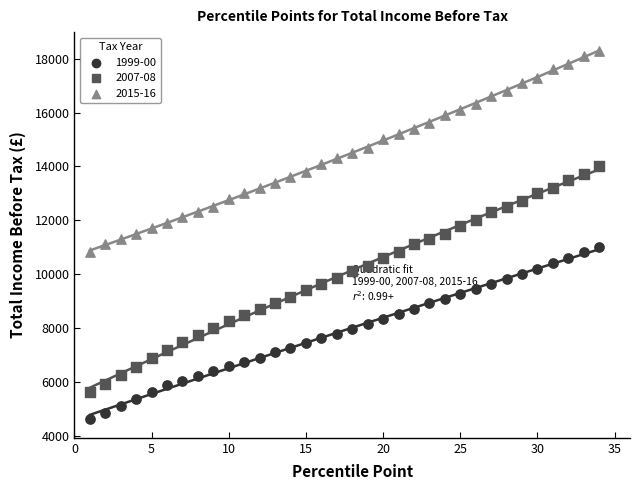

Across all data points, what is the range of X values (max minus min)?

33